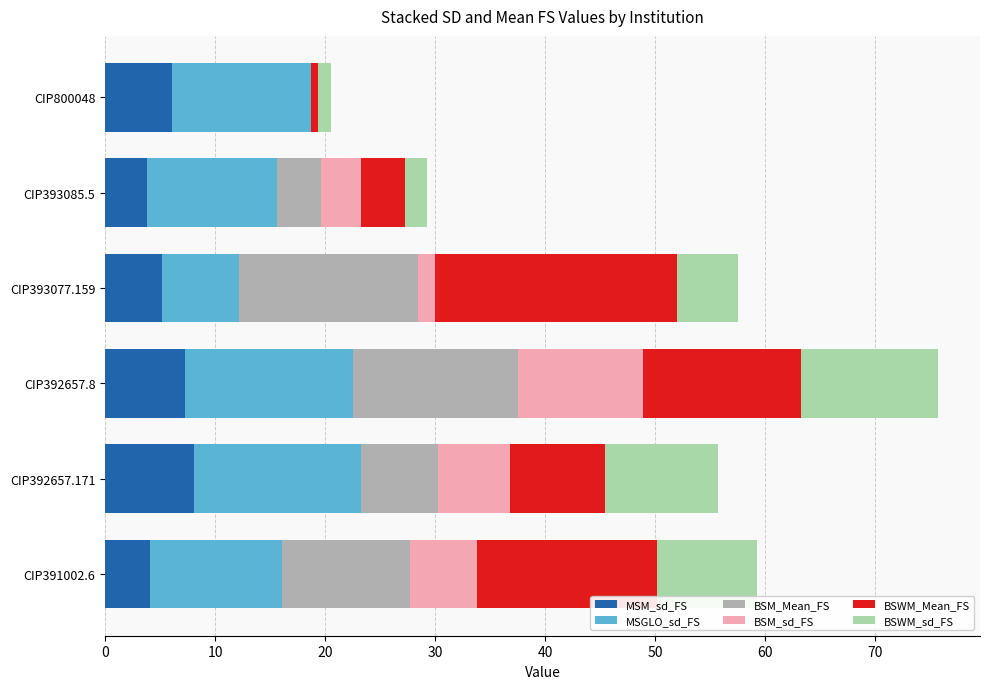

What is the maximum value for MSM_sd_FS?

8.1